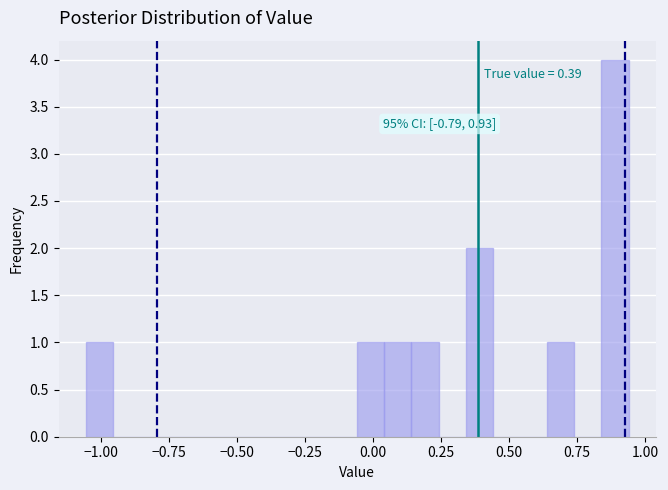

Around what value on the x-axis is the tallest bar? Give the approximate position of its centre, as read against the axis.

0.90